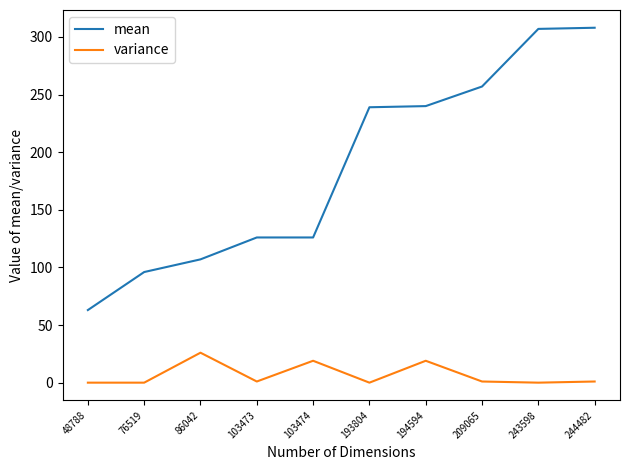

True or false: mean has a value of 126 at 103474.

True